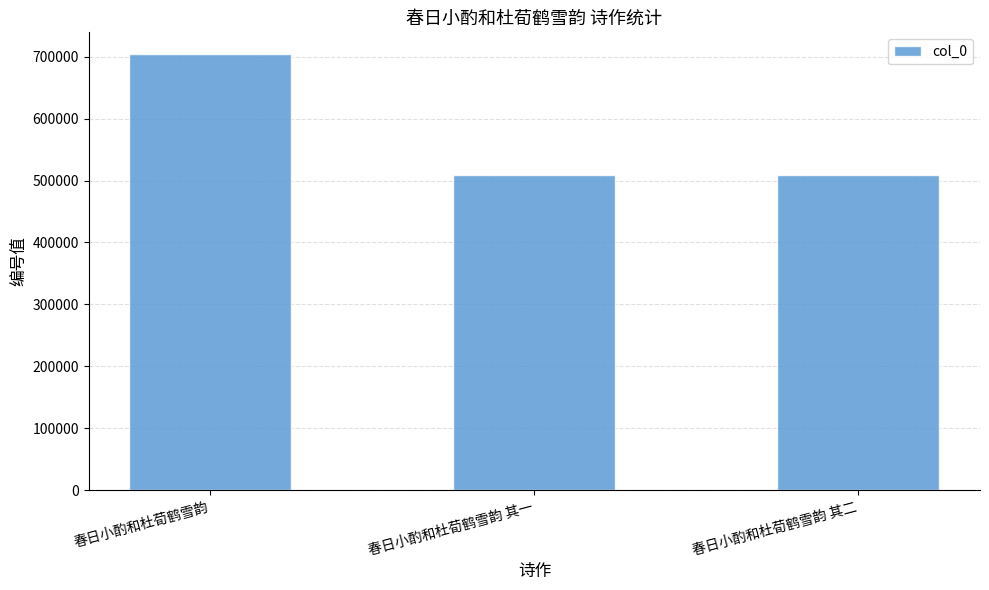

Count the number of categories in the chart.

3